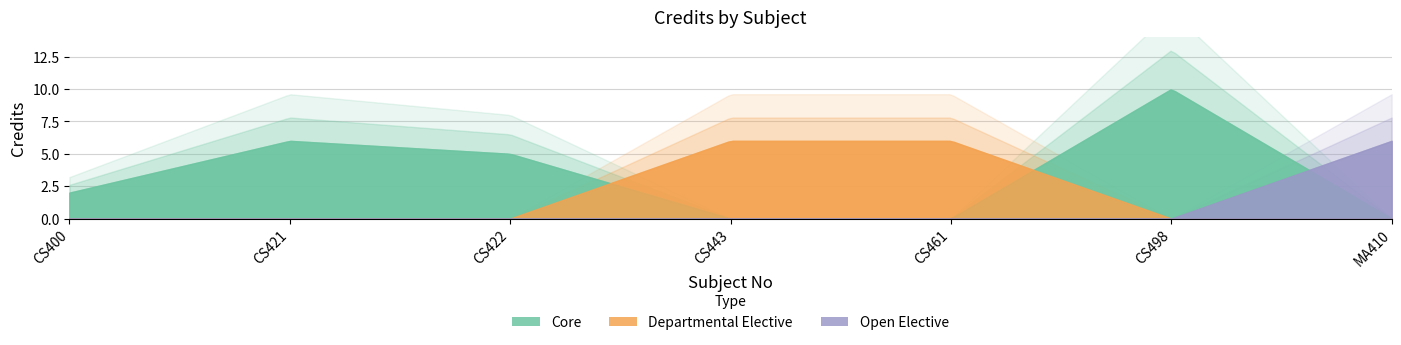

What is the value of the 7th point from the left?

6